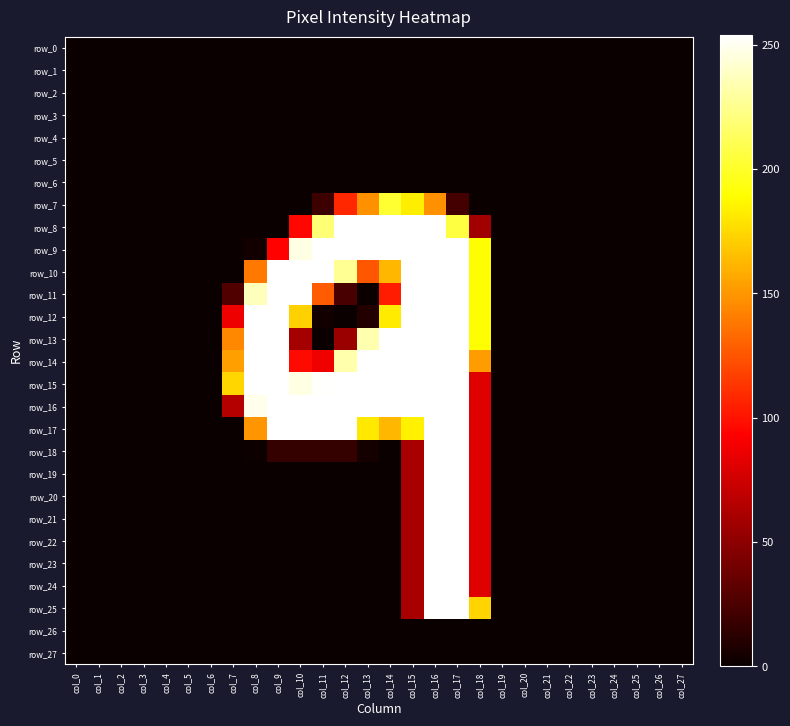

At how many categories does at least one series exceed 76?

12